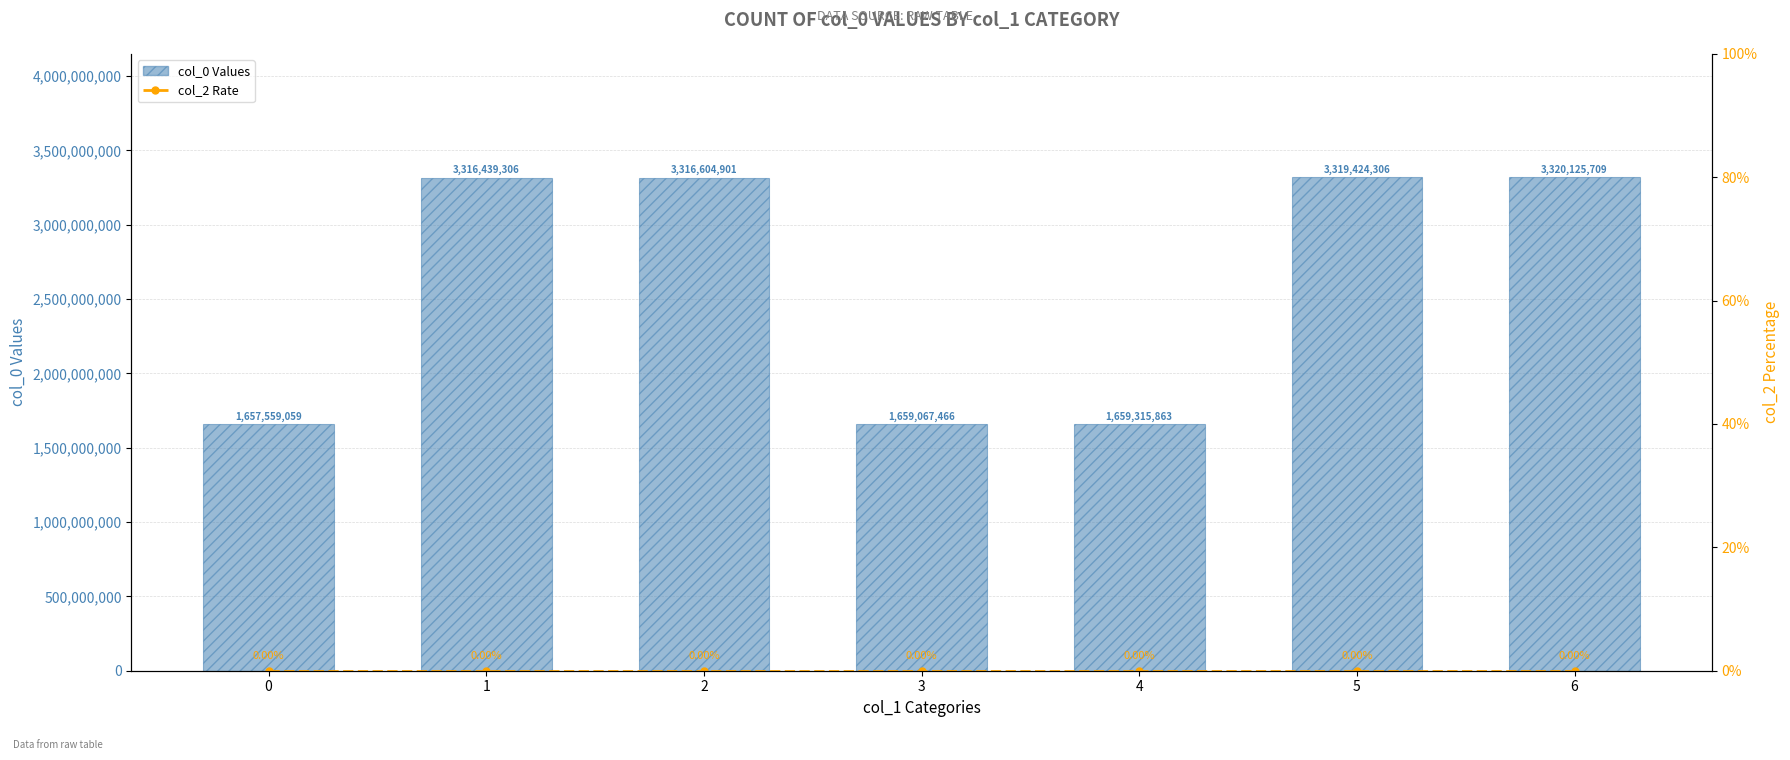

Is the value of col_0 Values at 3 greater than the value of col_2 Rate at 6?

Yes